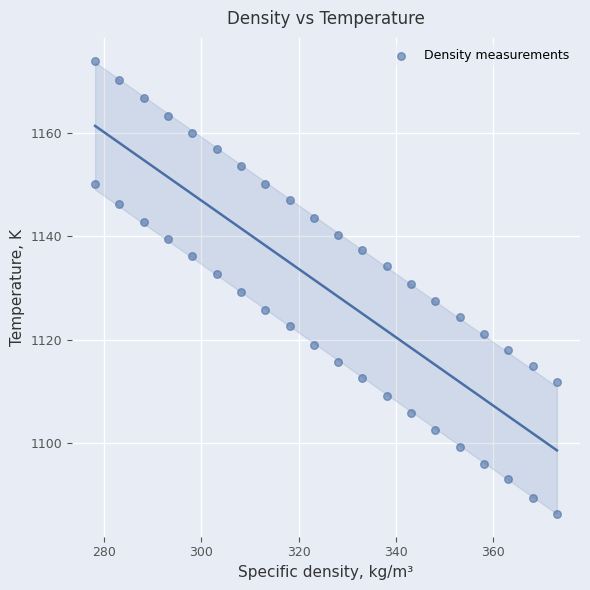

What is the range of Y values (max minus min)?

87.9